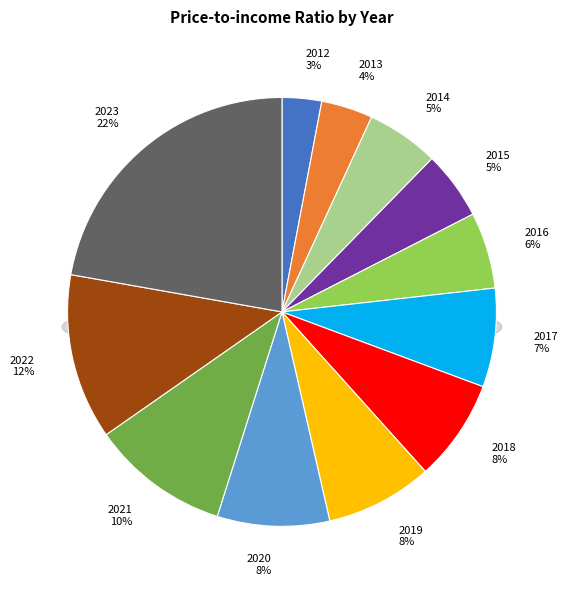

What is the ratio of the value at 2019 to the value at 2020?

1.0